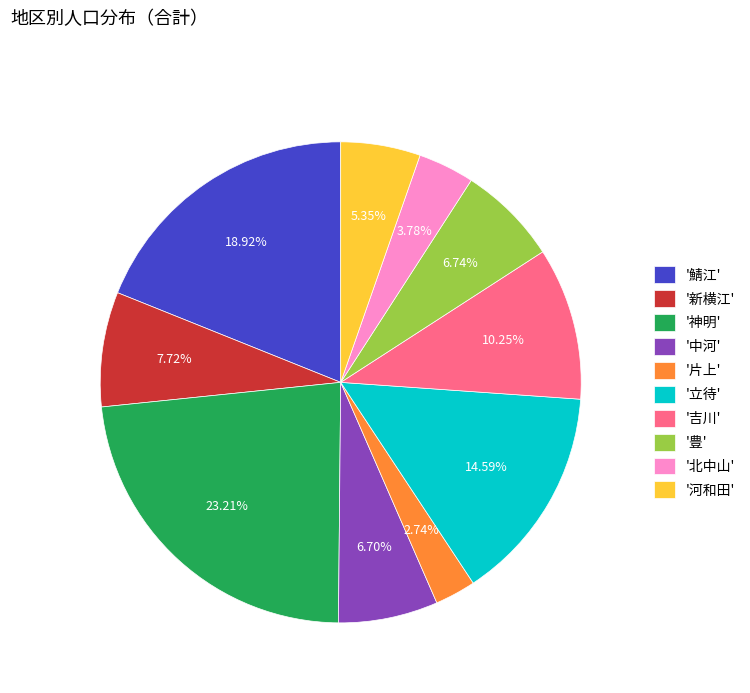

To the nearest percent, what is the difference between the largest and smallest slice percentages?

20%